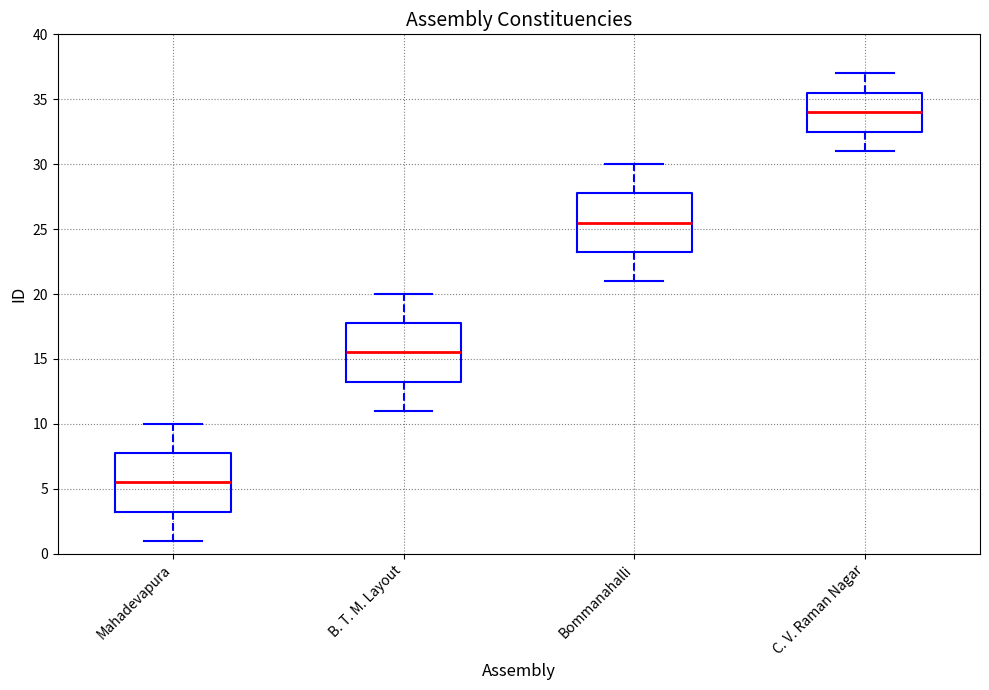

Where does the upper whisker of the box for Bommanahalli end on the y-axis? The values are not printed on the chart, so give them approximately, as read against the axis.

30.0